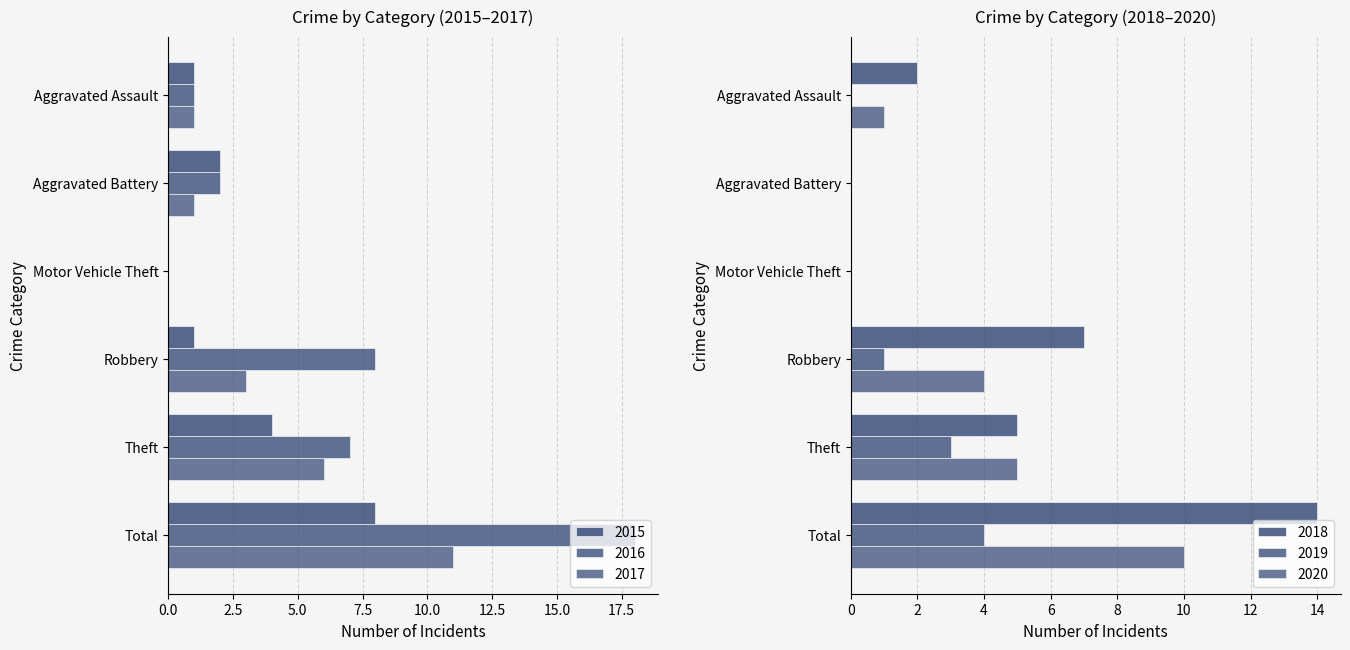

True or false: 2016 has a value of 10 at Total.

False